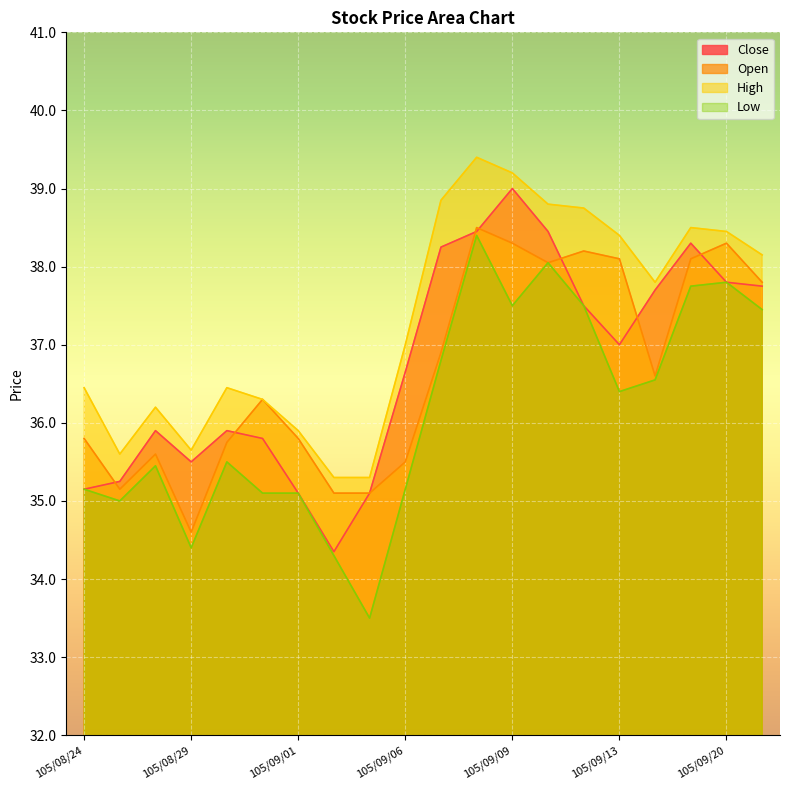

What position from the right is 105/09/06?

11